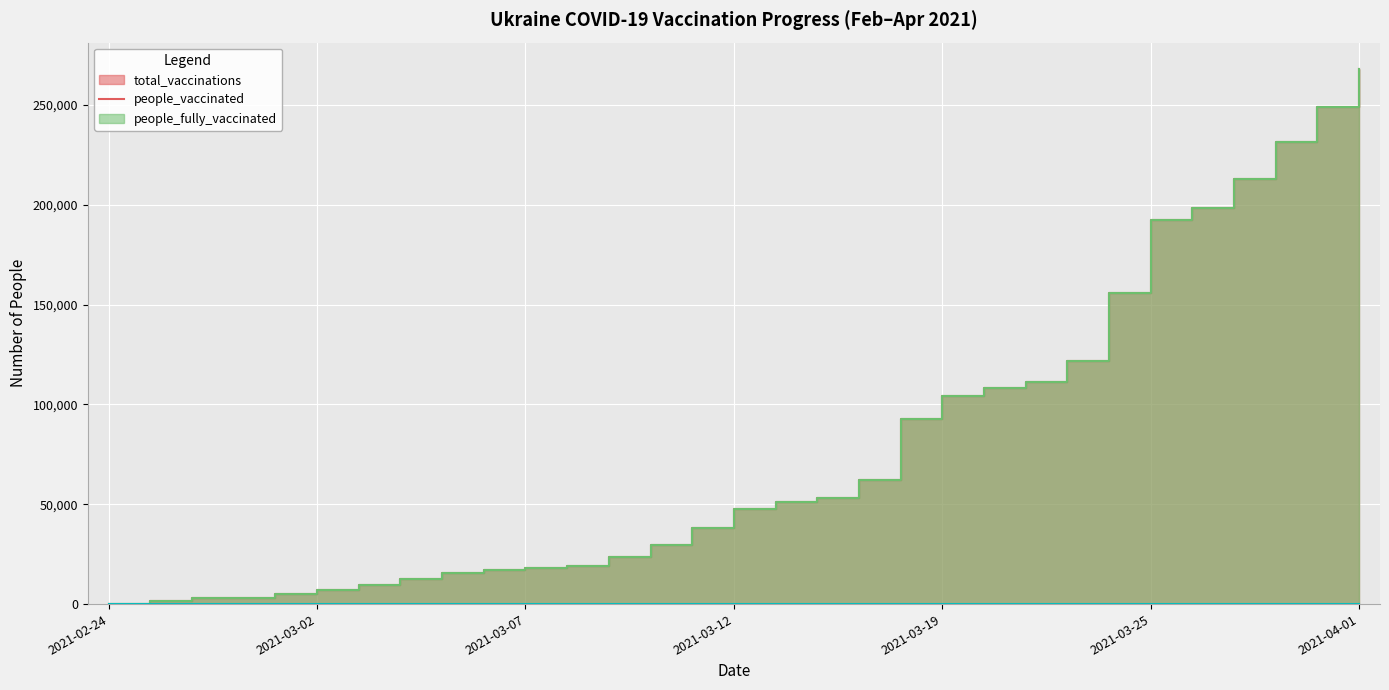

What is the difference between the maximum and second lowest values in the people_fully_vaccinated series?

2